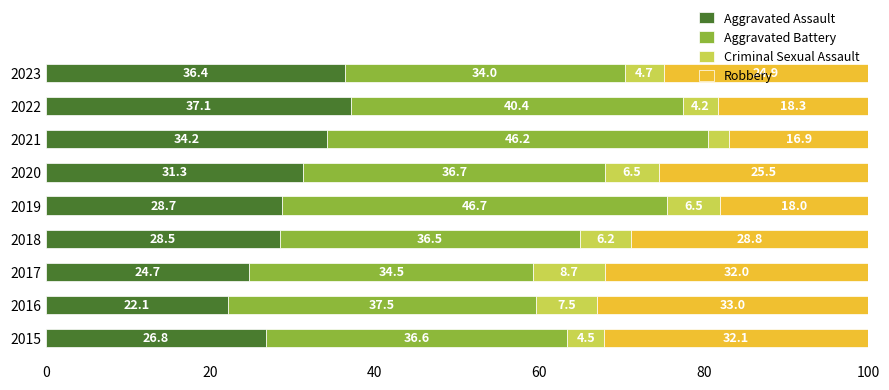

Read the Aggravated Assault value at 2016.

22.1